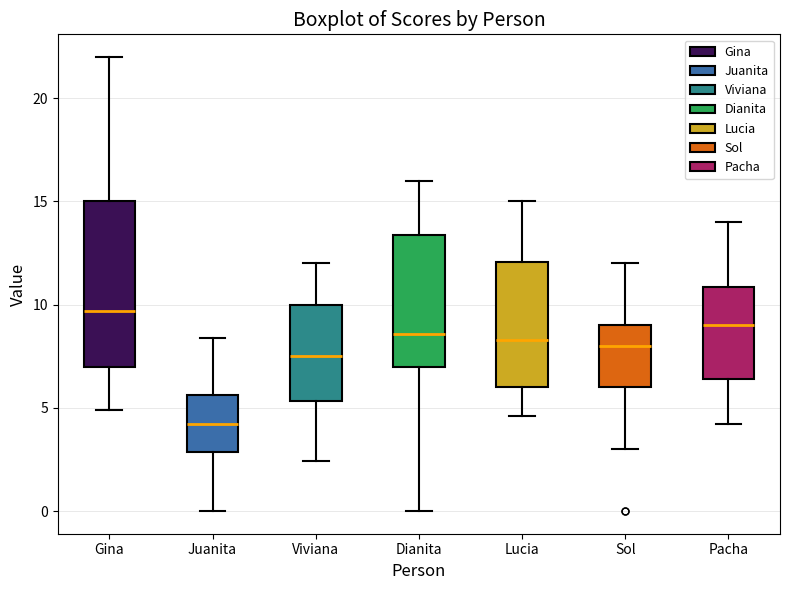

Reading left to right, transcribe this box plot: for each box, give where its median line is, the range the box spans, and where its two whiskers end, as read against the y-axis. The values are not printed on the chart, so give them approximately, as read against the axis.

Gina: median 9.5, box 7.0 to 15.0, whiskers 5.0 to 22.0
Juanita: median 4.0, box 3.0 to 5.5, whiskers 0.0 to 8.5
Viviana: median 7.5, box 5.5 to 10.0, whiskers 2.5 to 12.0
Dianita: median 8.5, box 7.0 to 13.5, whiskers 0.0 to 16.0
Lucia: median 8.5, box 6.0 to 12.0, whiskers 4.5 to 15.0
Sol: median 8.0, box 6.0 to 9.0, whiskers 3.0 to 12.0
Pacha: median 9.0, box 6.5 to 11.0, whiskers 4.0 to 14.0